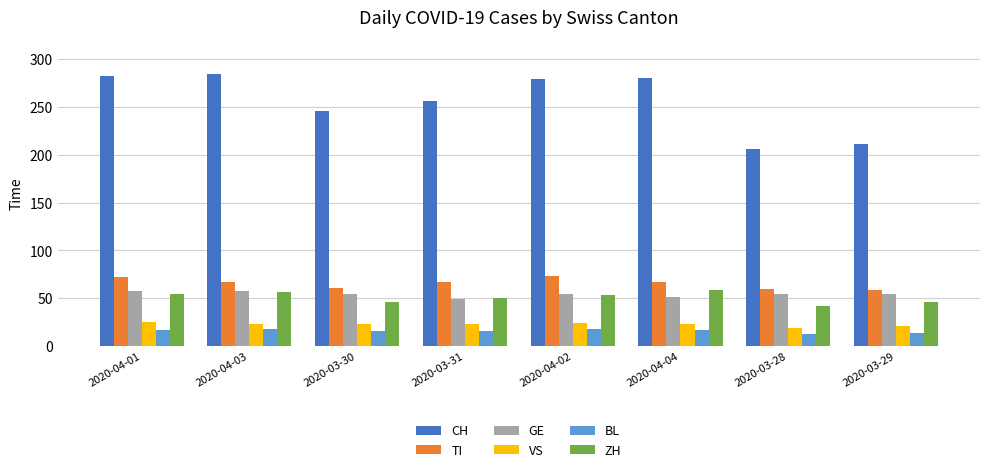

What is the difference between the second highest and minimum values in the TI series?

13